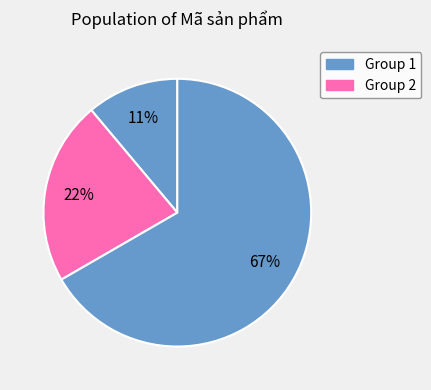

Which slice is the smallest?

1